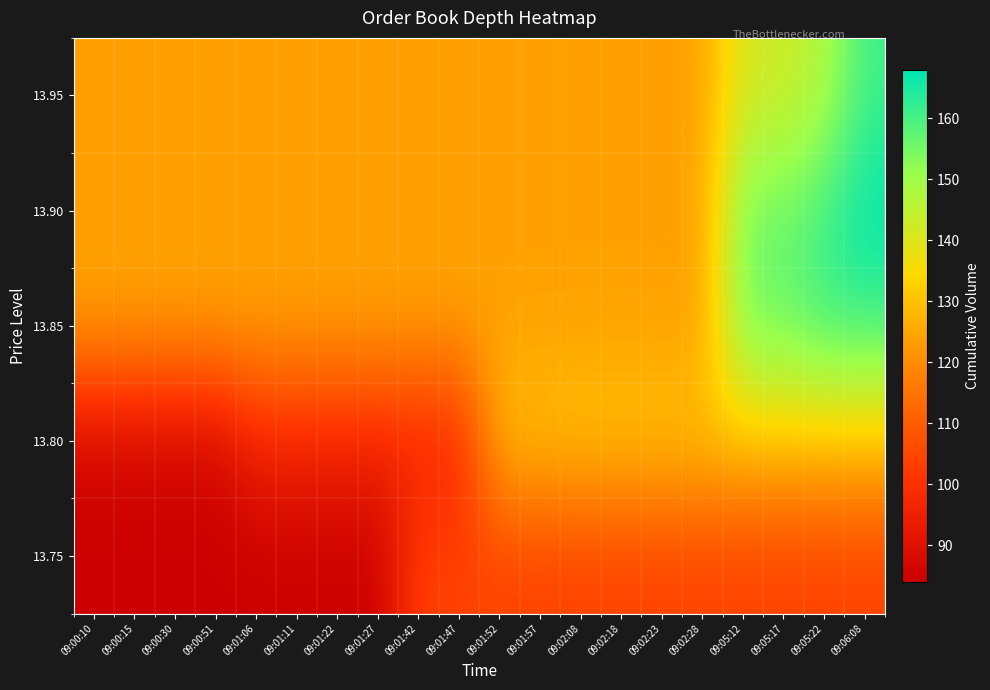

Count the number of data series in this chart.

5